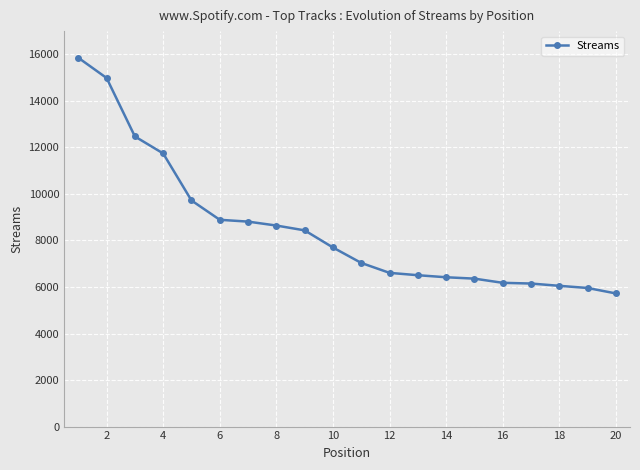

What is the value of the 8th point from the left?

8642